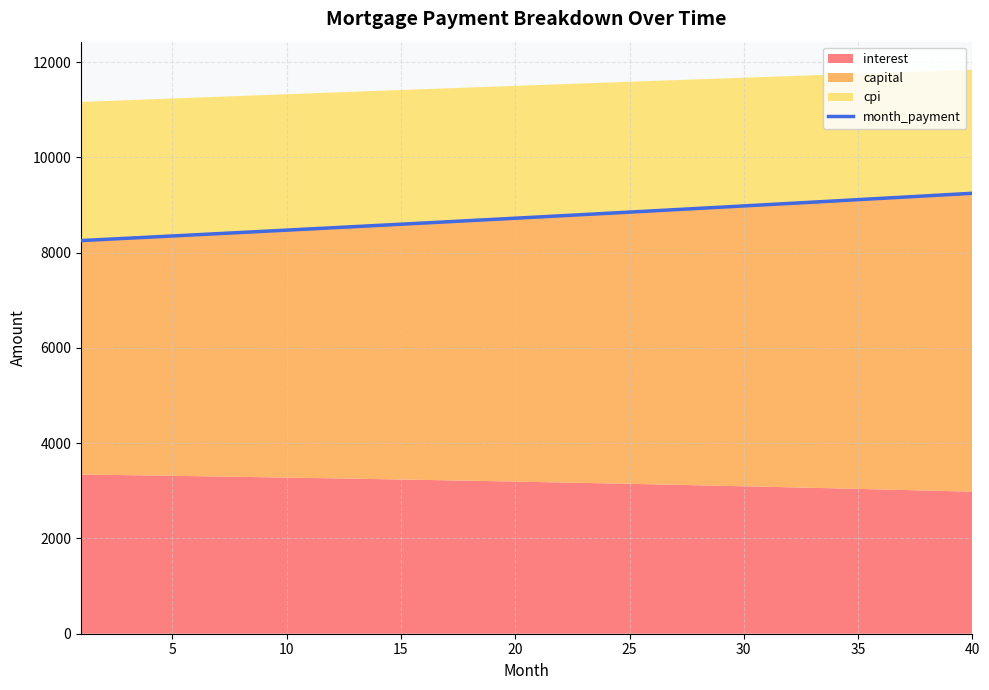

How many lines are shown in the chart?

1